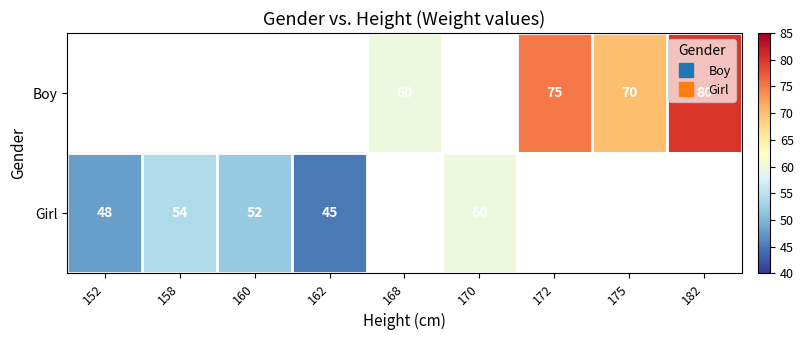

How many data points does each series have?

9